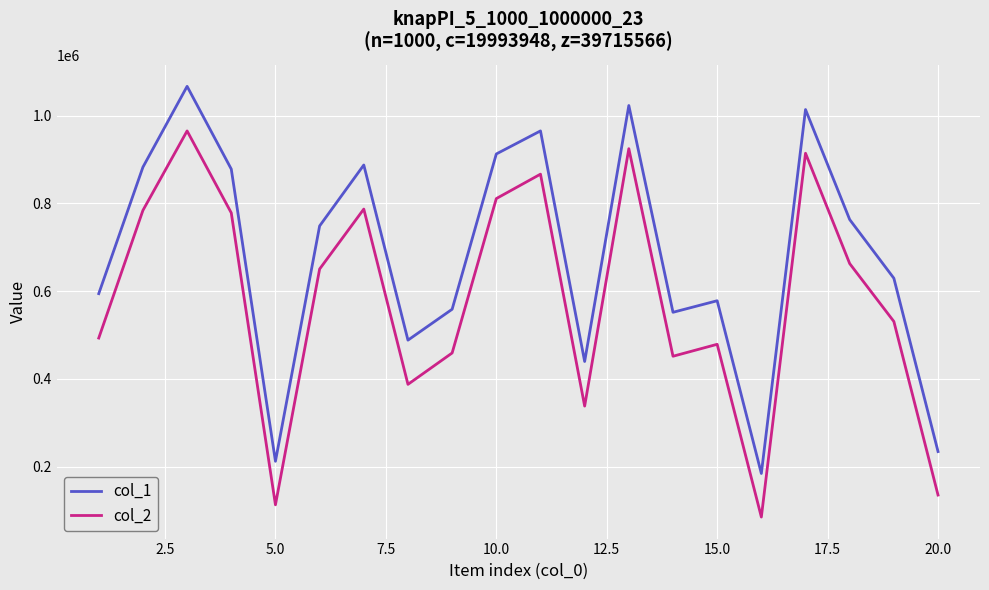

What is the smallest value displayed?

84980